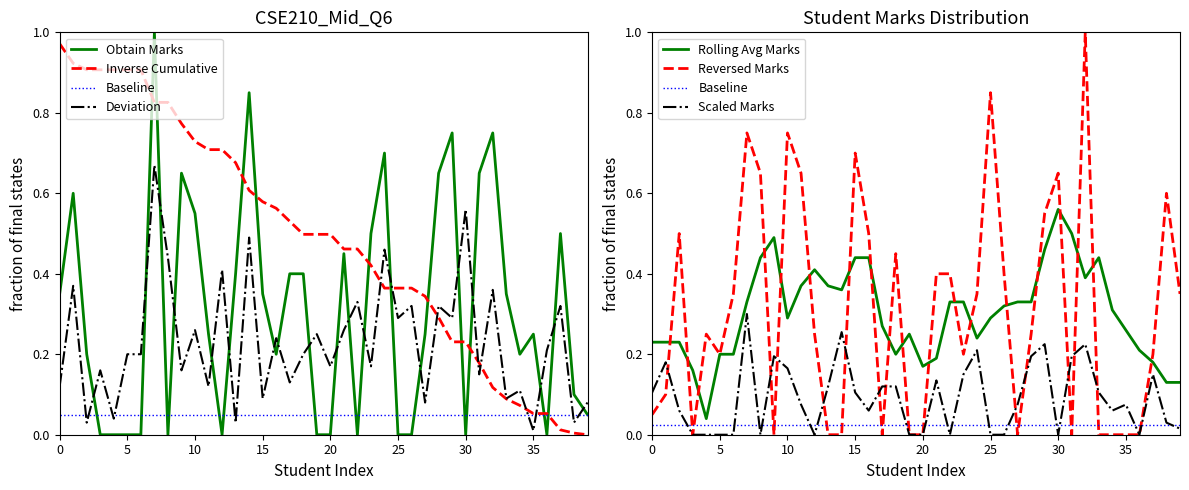

Where is the data nearest to the value 0?

3